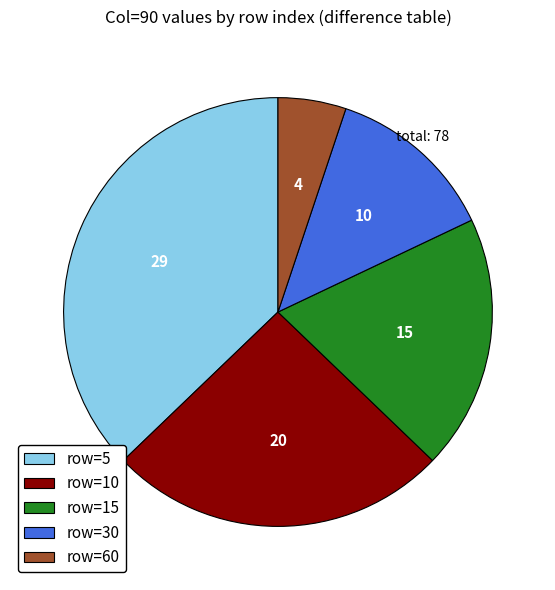

Approximately how many times larger is the value at row=30 compared to row=60?

2.5